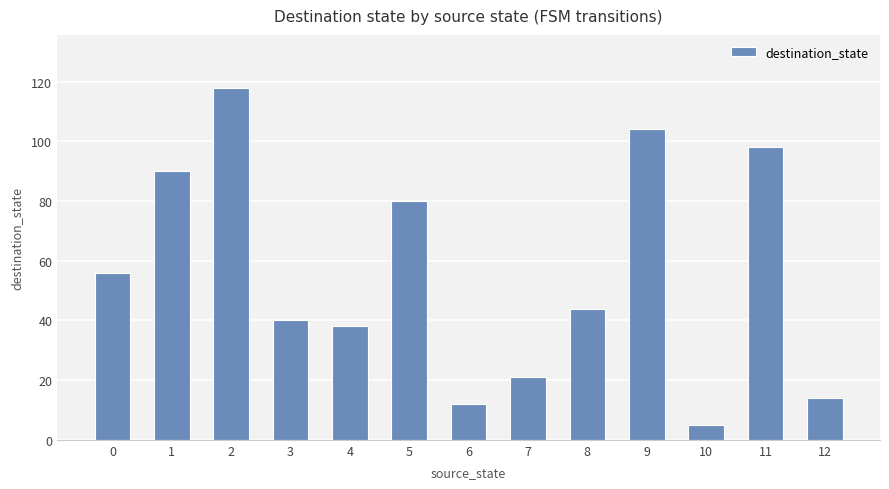

Reading left to right, transcribe all the data shown in this chart.

0=56	1=90	2=118	3=40	4=38	5=80	6=12	7=21	8=44	9=104	10=5	11=98	12=14